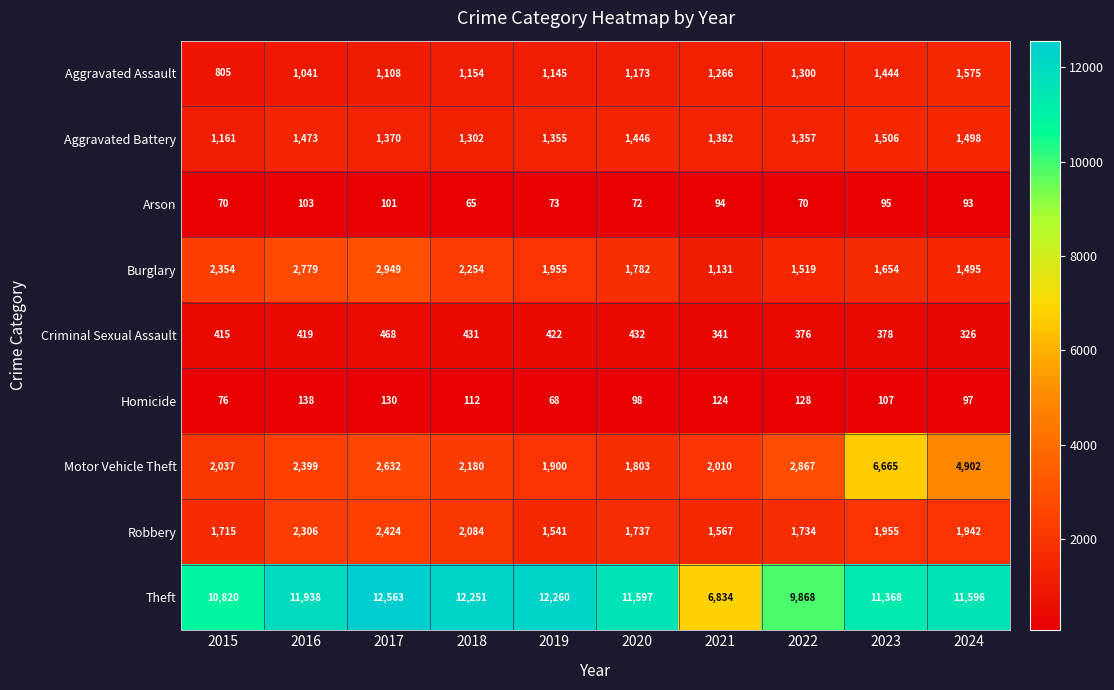

Which series has the largest range (max minus min)?

Theft